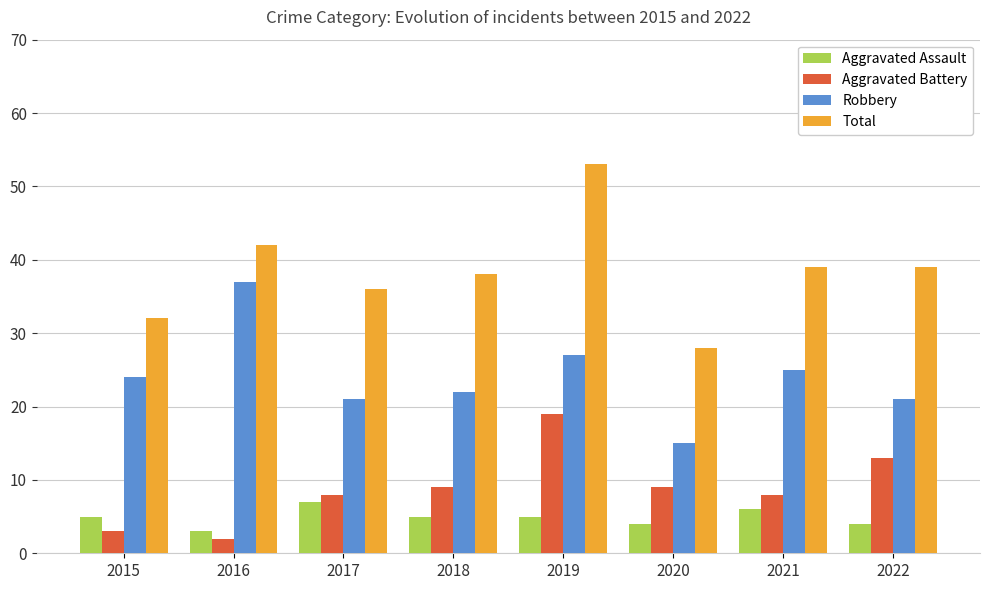

Which series has the largest range (max minus min)?

Total